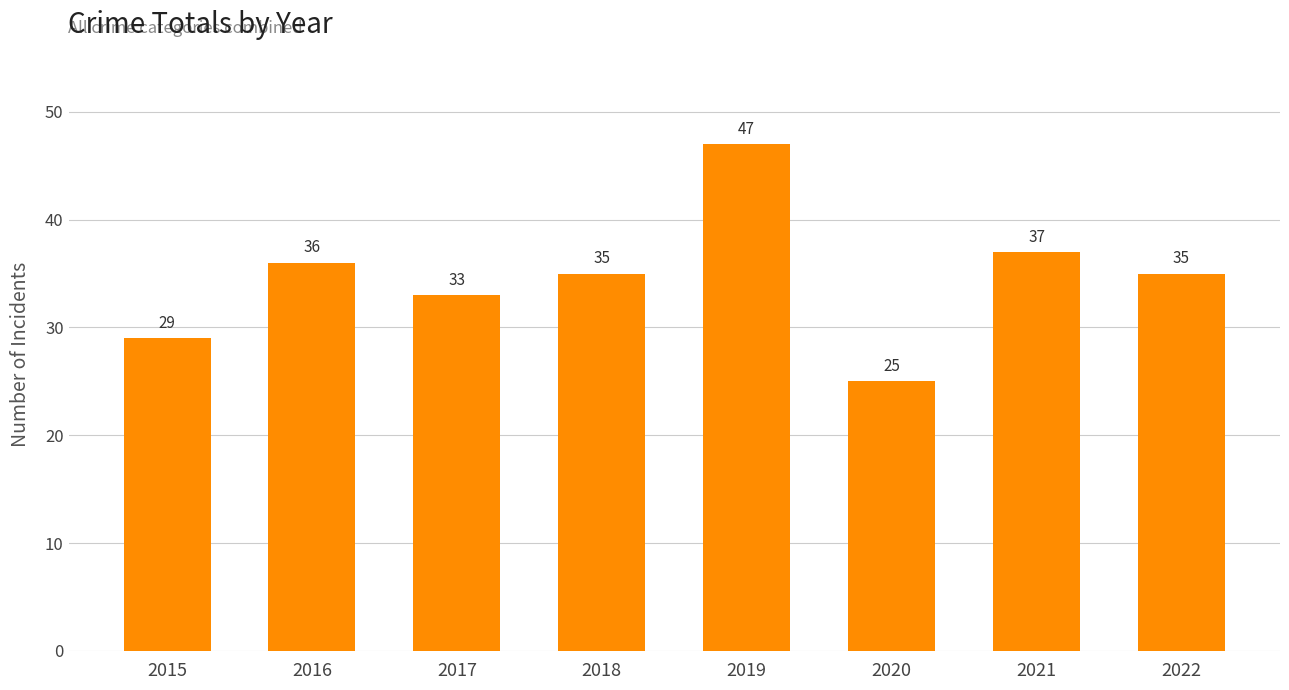

How many values are below 35?

3